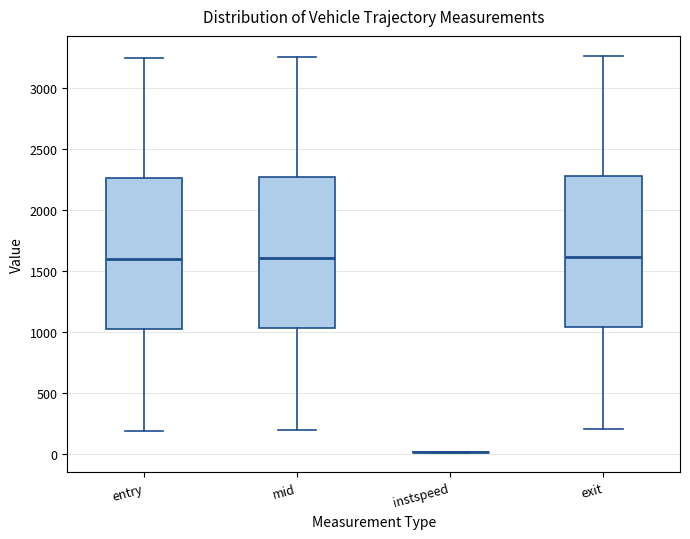

Reading left to right, read every box against the y-axis: the position of its median line, the range the box covers, and the ends of its whiskers. The values are not printed on the chart, so give them approximately, as read against the axis.

entry: median 1600, box 1000 to 2250, whiskers 200 to 3250
mid: median 1600, box 1050 to 2250, whiskers 200 to 3250
instspeed: box collapsed to a line at 0, whiskers 0 to 0
exit: median 1600, box 1050 to 2300, whiskers 200 to 3250